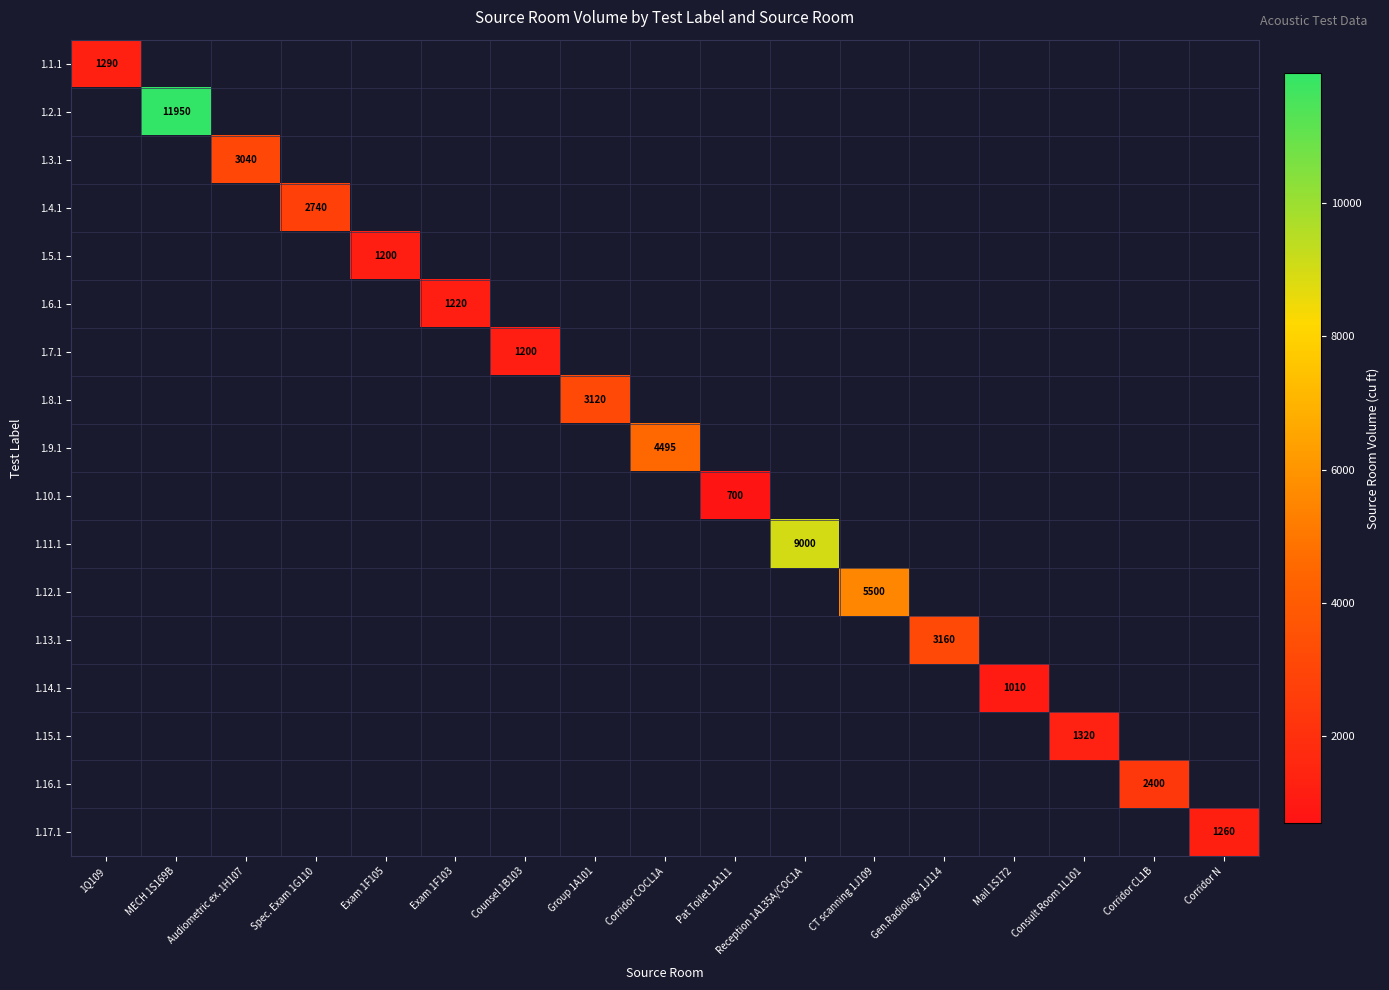

True or false: 1.16.1 has a value of 2400 at Corridor CL1B.

True